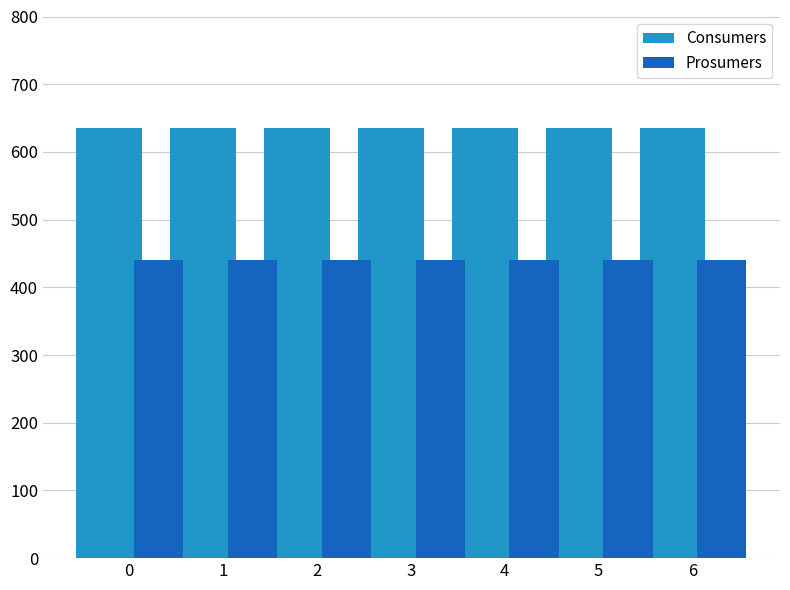

What is the greatest value displayed?

635